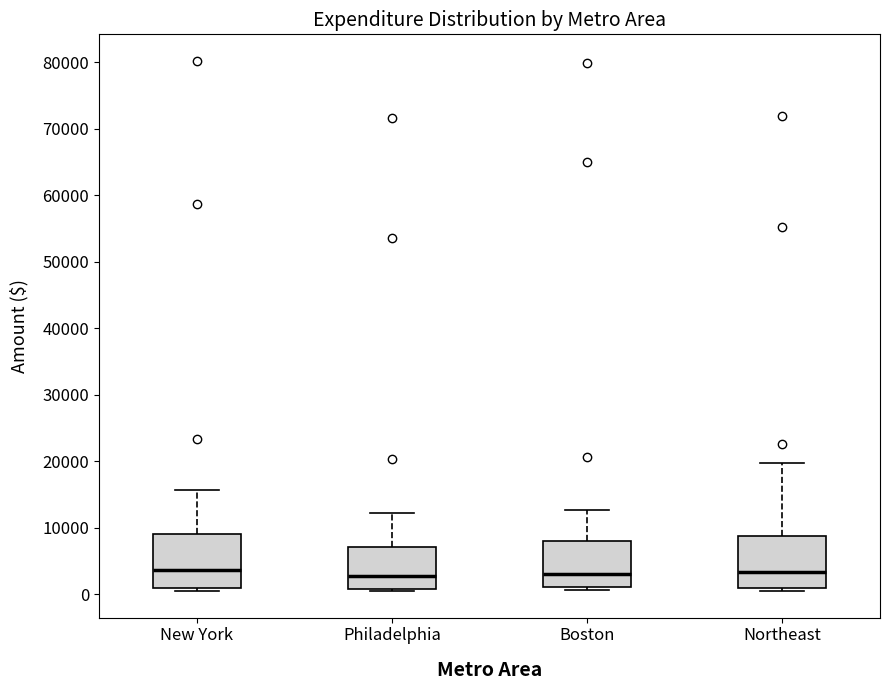

Reading left to right, read every box against the y-axis: the position of its median line, the range the box covers, and the ends of its whiskers. The values are not printed on the chart, so give them approximately, as read against the axis.

New York: median 4000, box 1000 to 9000, whiskers 0 to 16000
Philadelphia: median 3000, box 1000 to 7000, whiskers 0 to 12000
Boston: median 3000, box 1000 to 8000, whiskers 1000 (just below the box's lower edge) to 13000
Northeast: median 3000, box 1000 to 9000, whiskers 0 to 20000